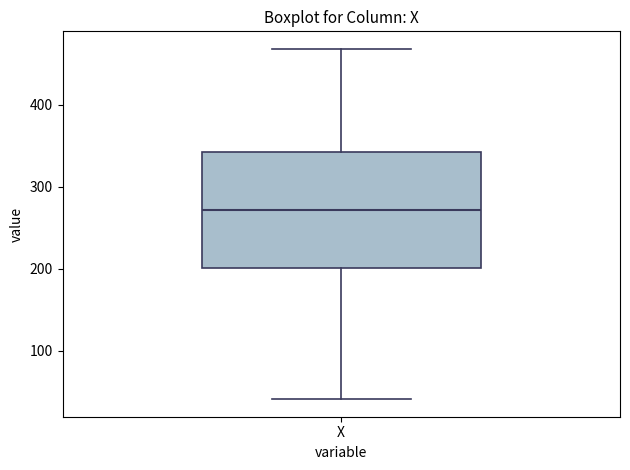

Read this box plot against the y-axis: the position of the median line, the range covered by the box, and the ends of both whiskers. The values are not printed on the chart, so give them approximately, as read against the axis.

median 270, box 200 to 340, whiskers 40 to 470